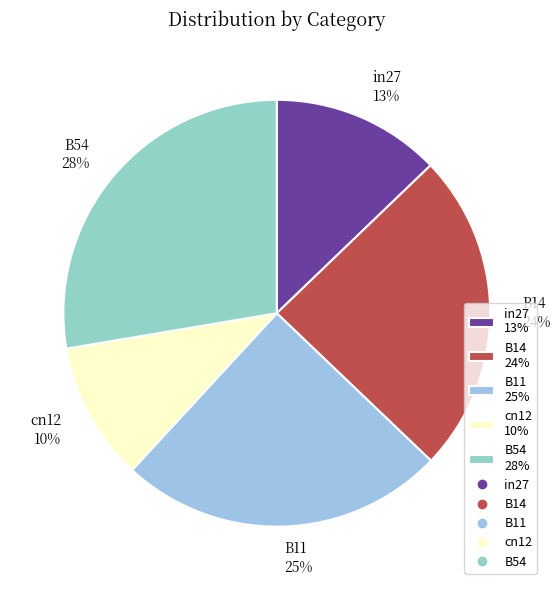

Is there a majority slice in this chart?

No